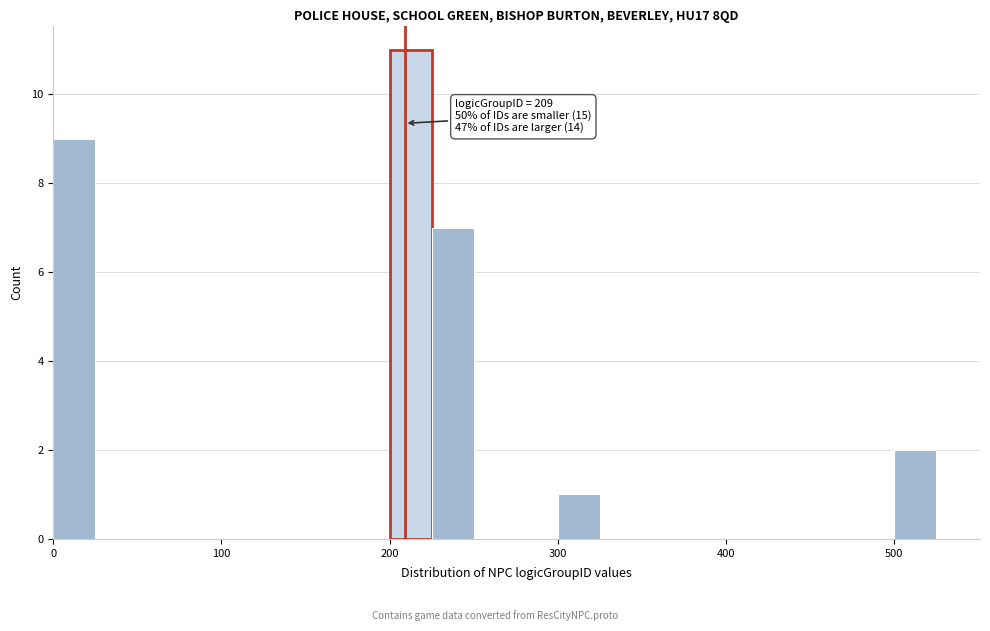

Read against the x-axis, roughly where is the centre of the tallest bar?

210